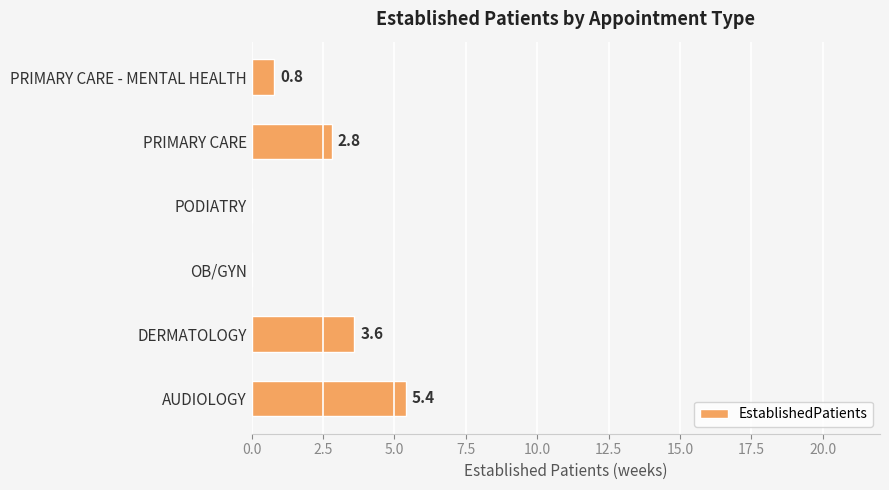

What is the sum of all values?

12.6